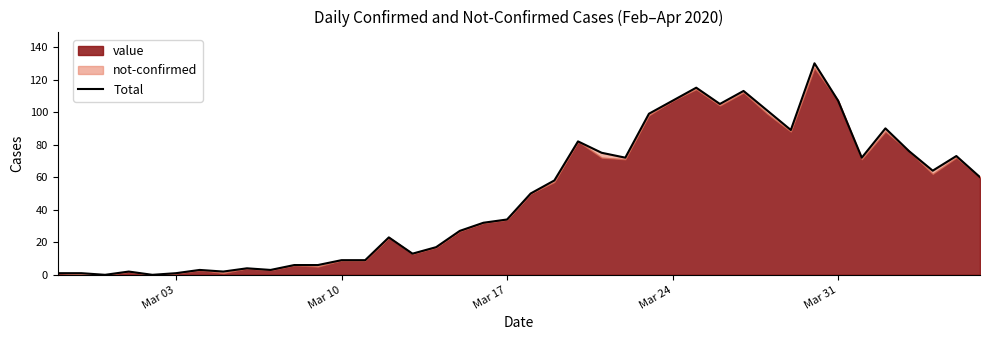

What is the value of the 10th point from the left?

3